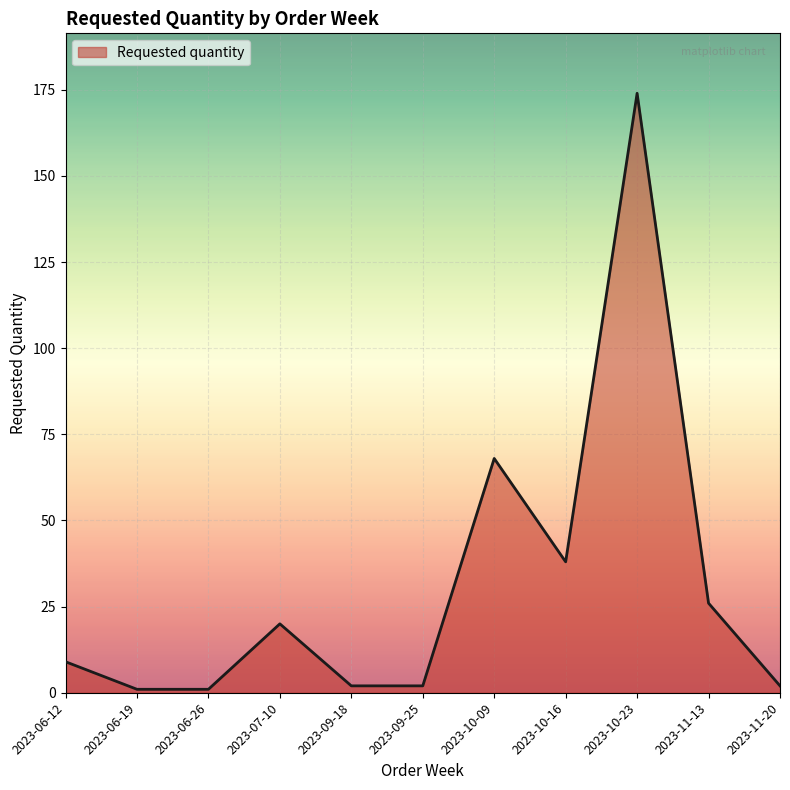

Reading left to right, what are all the values shown in this chart?

2023-06-12=9	2023-06-19=1	2023-06-26=1	2023-07-10=20	2023-09-18=2	2023-09-25=2	2023-10-09=68	2023-10-16=38	2023-10-23=174	2023-11-13=26	2023-11-20=2